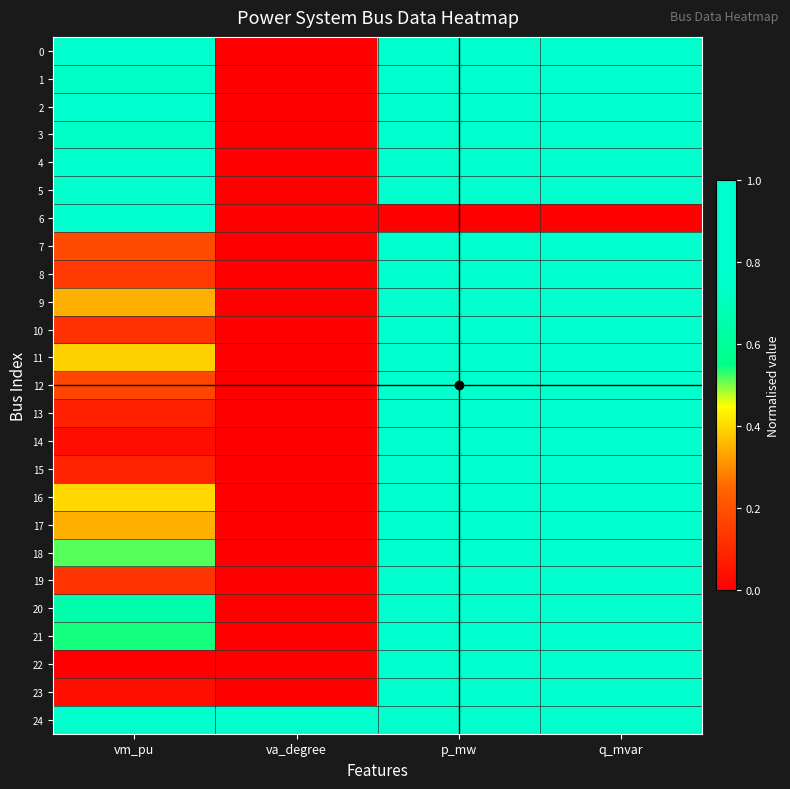

Which series has the largest range (max minus min)?

6